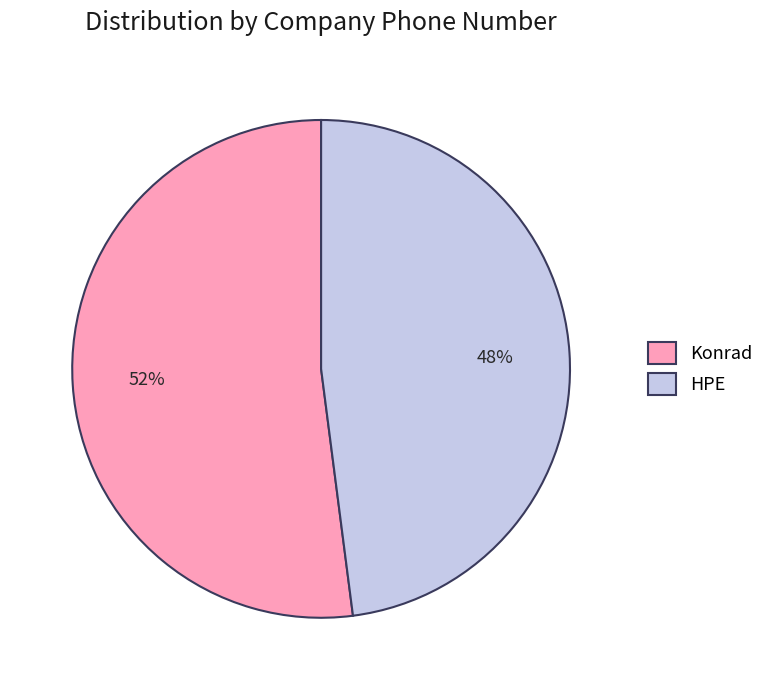

How many slices are in this pie chart?

2